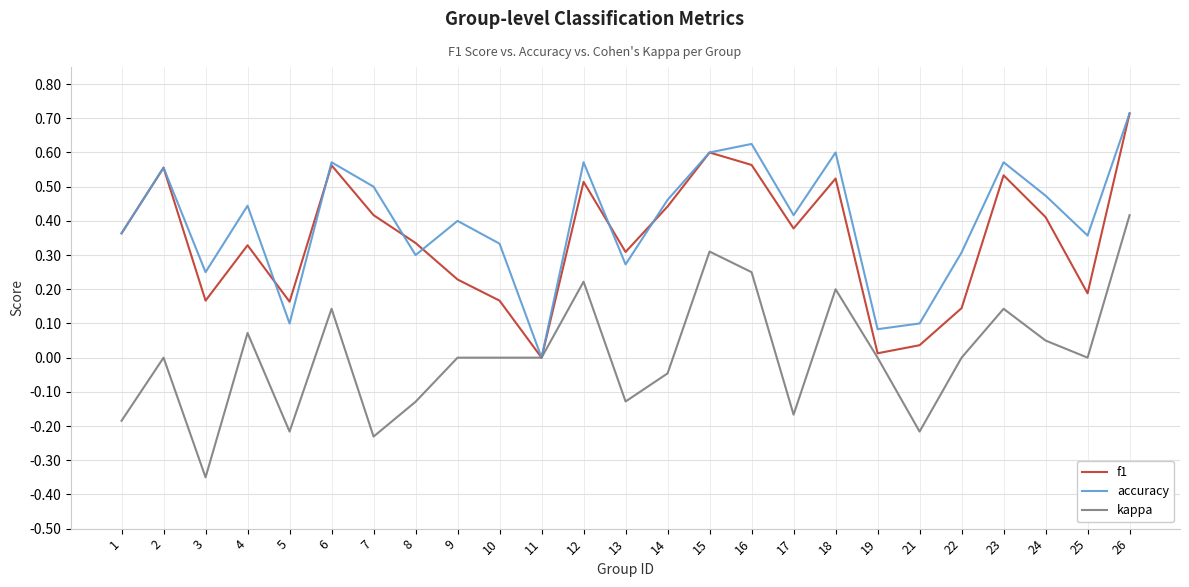

The value of accuracy at 12 is 0.2. True or false?

False